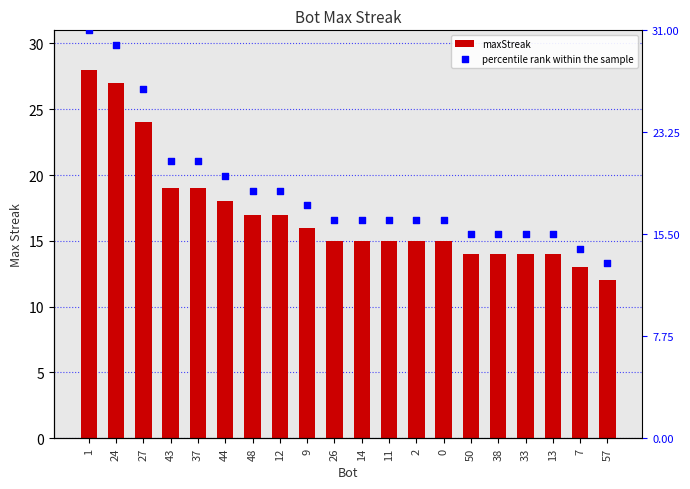

Which series has the largest Y range (max minus min)?

percentile rank within the sample